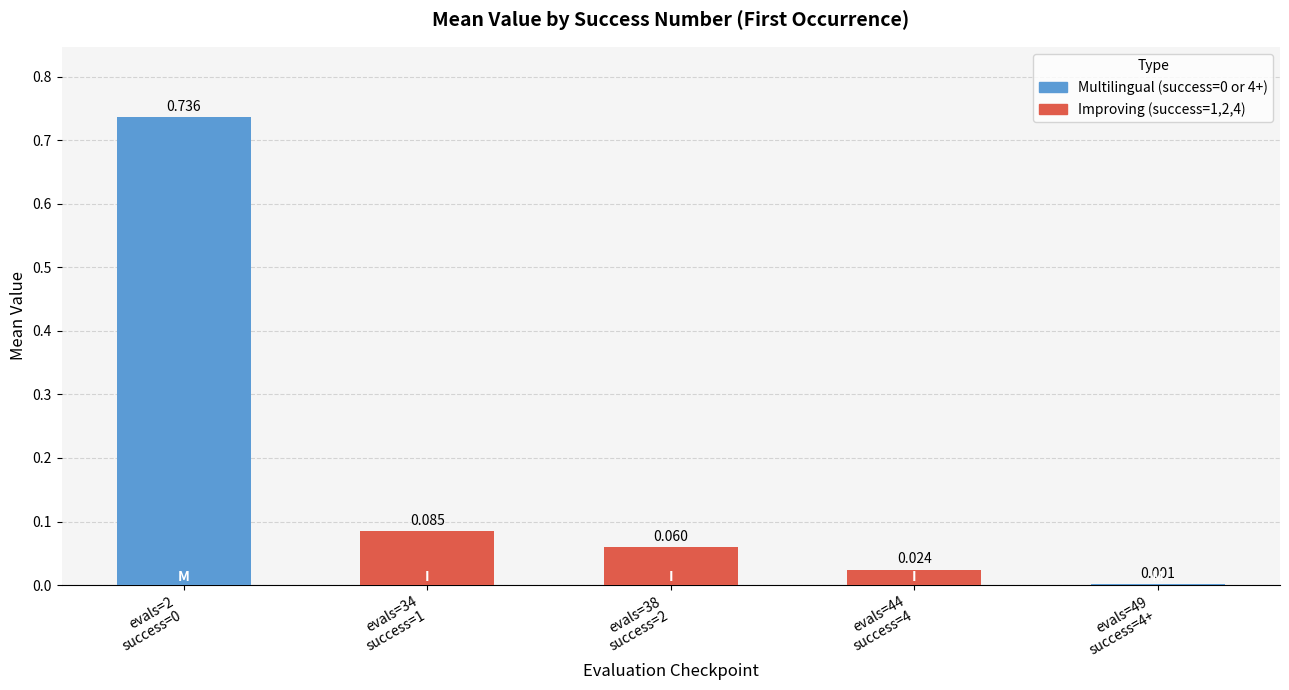

What is the label of the 4th bar from the left?

4